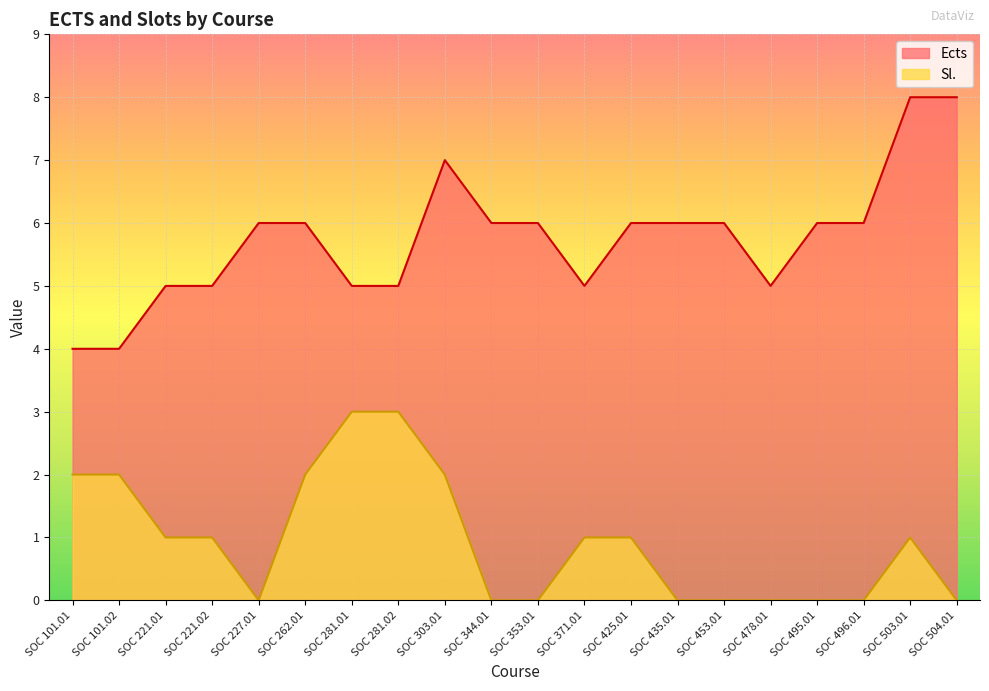

Is it true that Ects equals 3 at SOC 344.01?

False